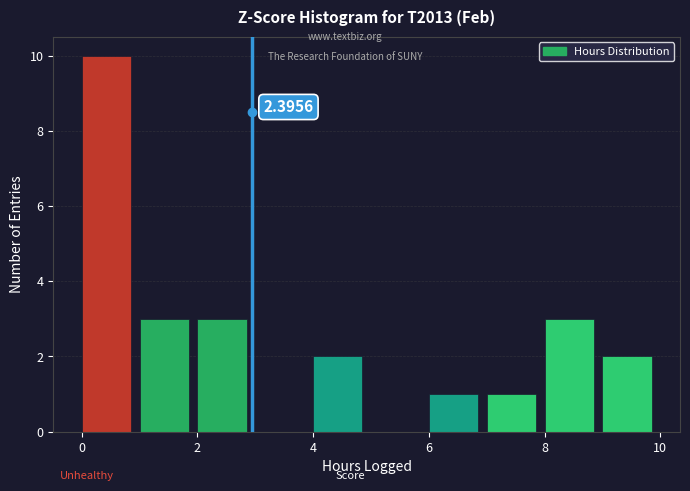

Which range on the x-axis has the tallest bar?

0 to 1